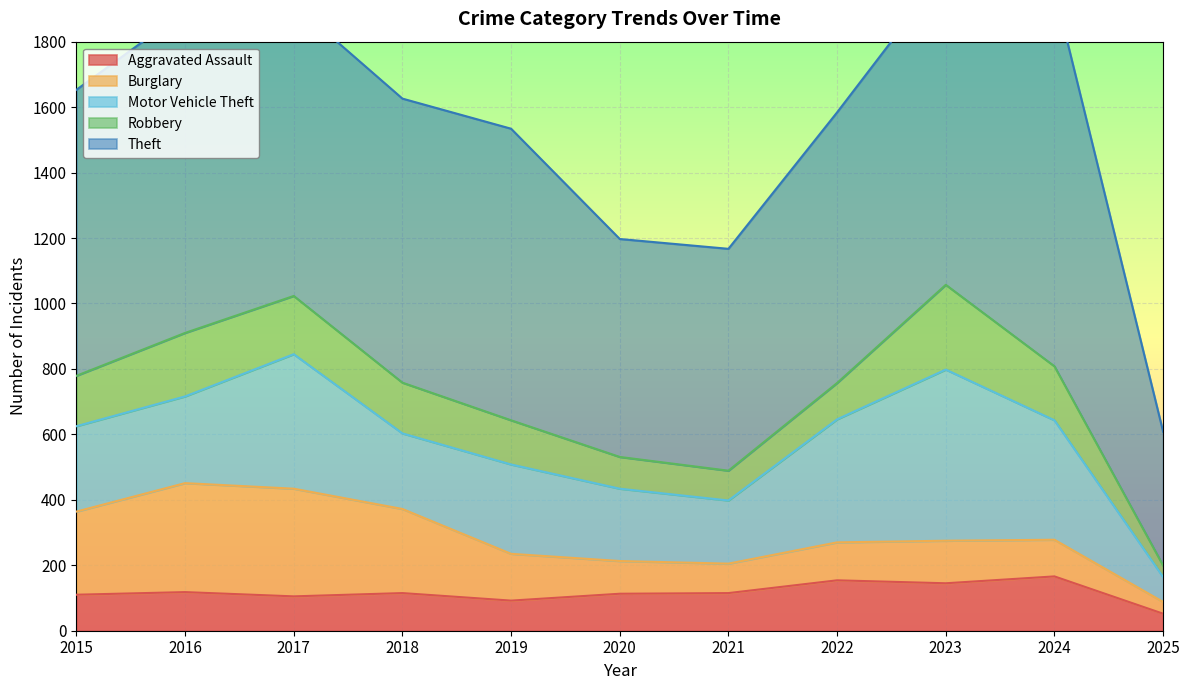

What is the difference between the Aggravated Assault values at 2021 and 2025?

63